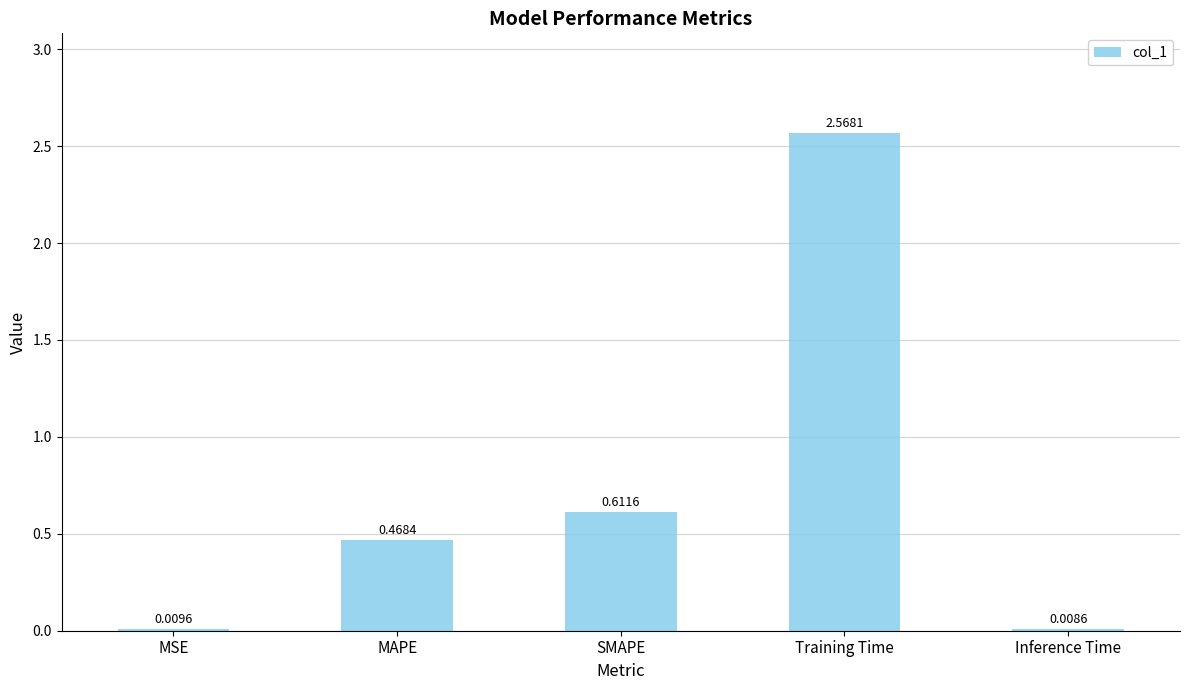

Where is the data nearest to the value 1?

SMAPE